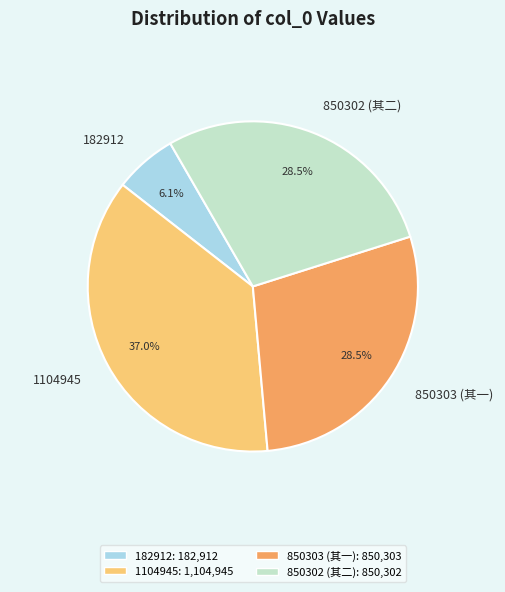

Count the number of slices in the pie.

4